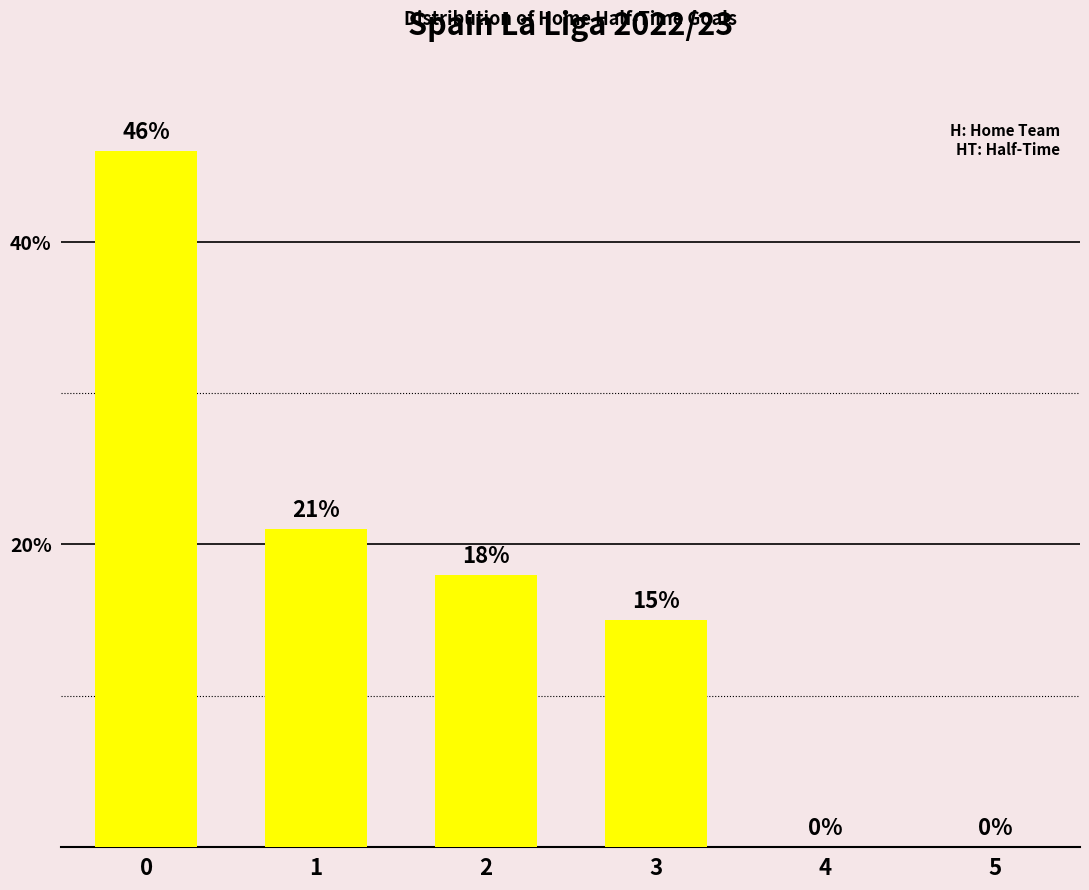

Reading right to left, transcribe all the data shown in this chart.

5=0	4=0	3=15	2=18	1=21	0=46